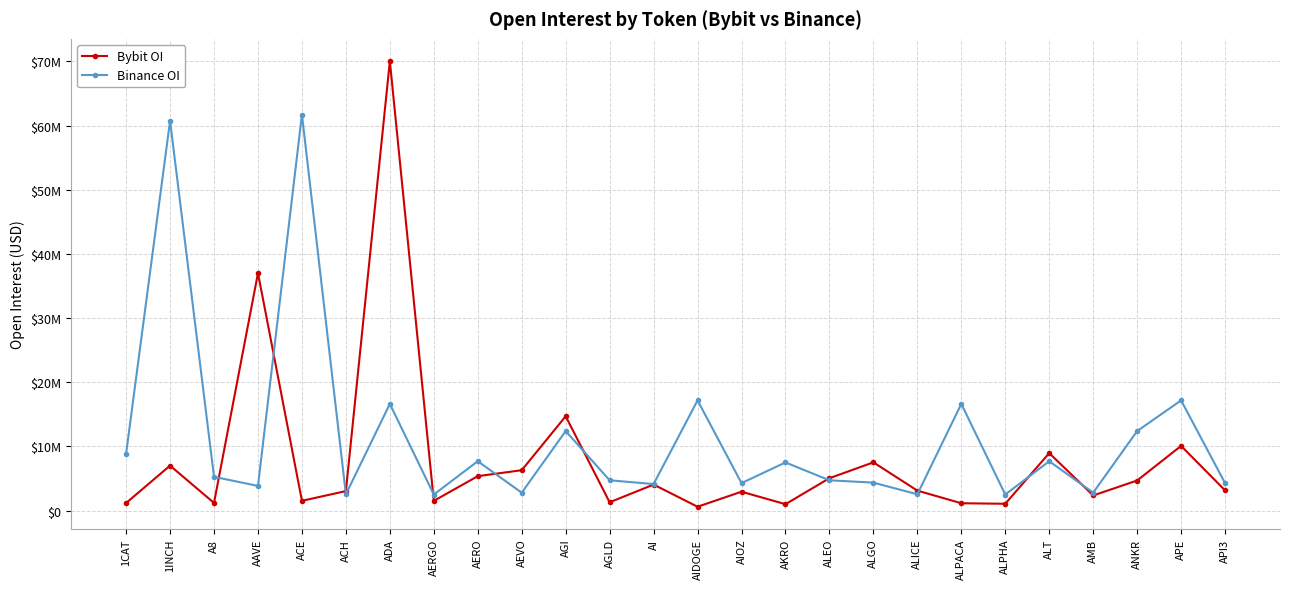

The Bybit OI series shows 5036582 at ALEO. True or false?

True